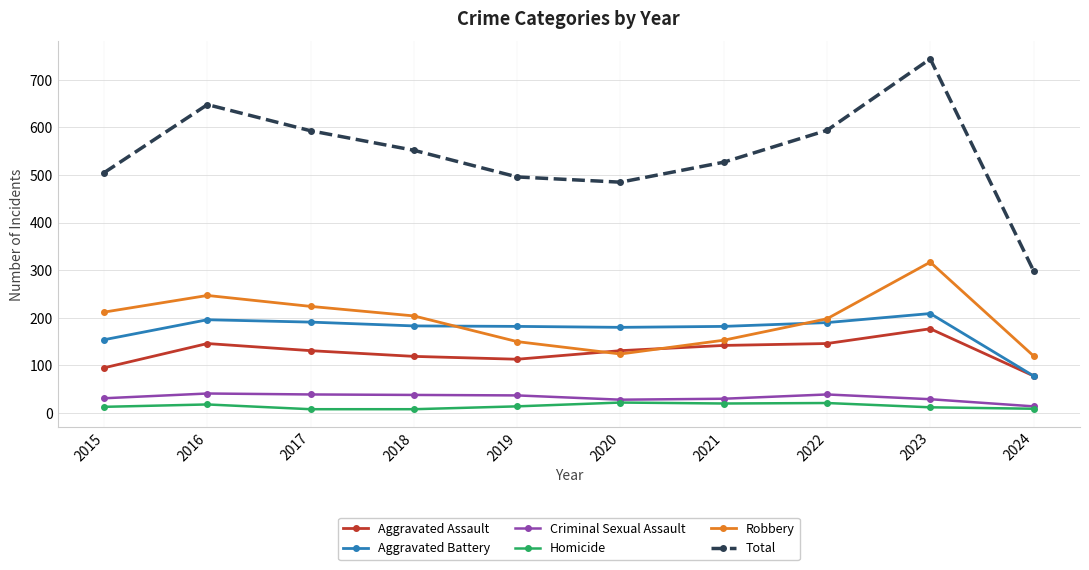

What is the maximum value shown in the chart?

744